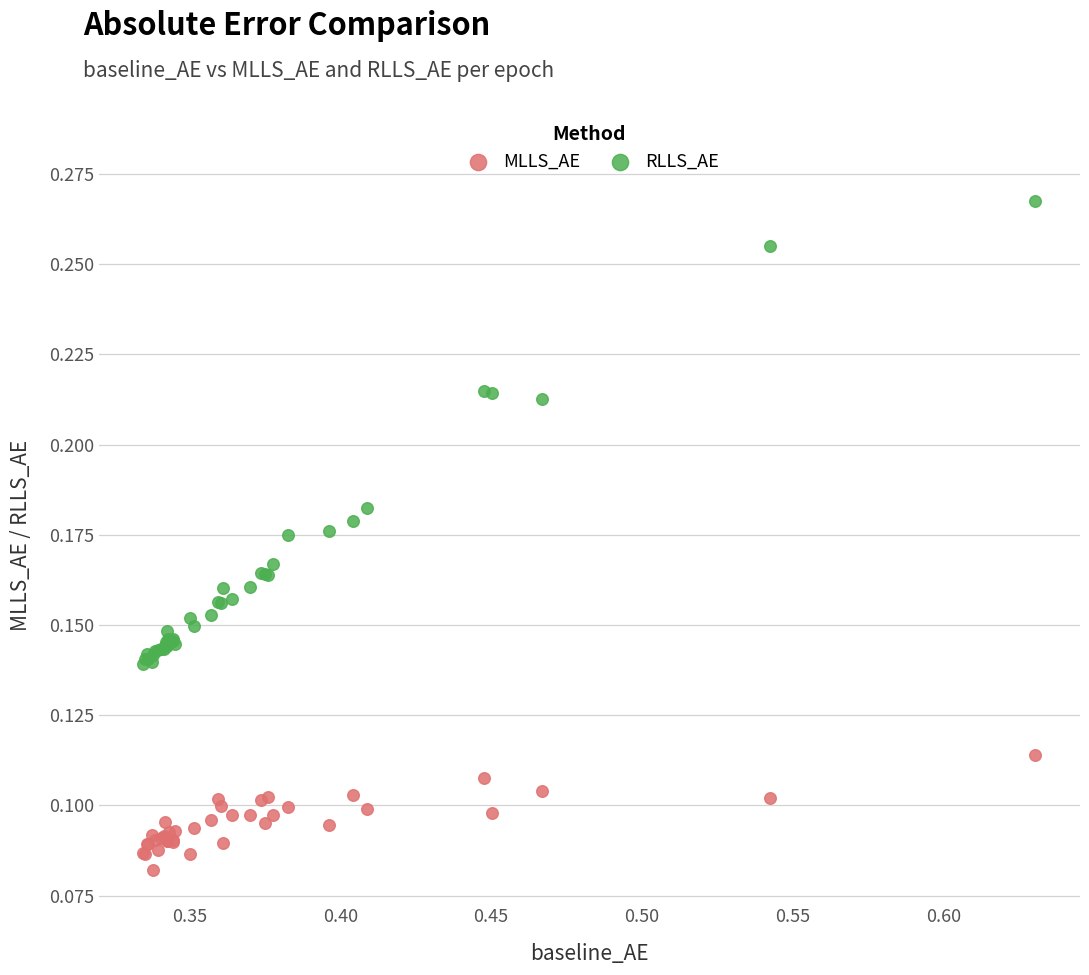

Which series has the largest Y range (max minus min)?

RLLS_AE